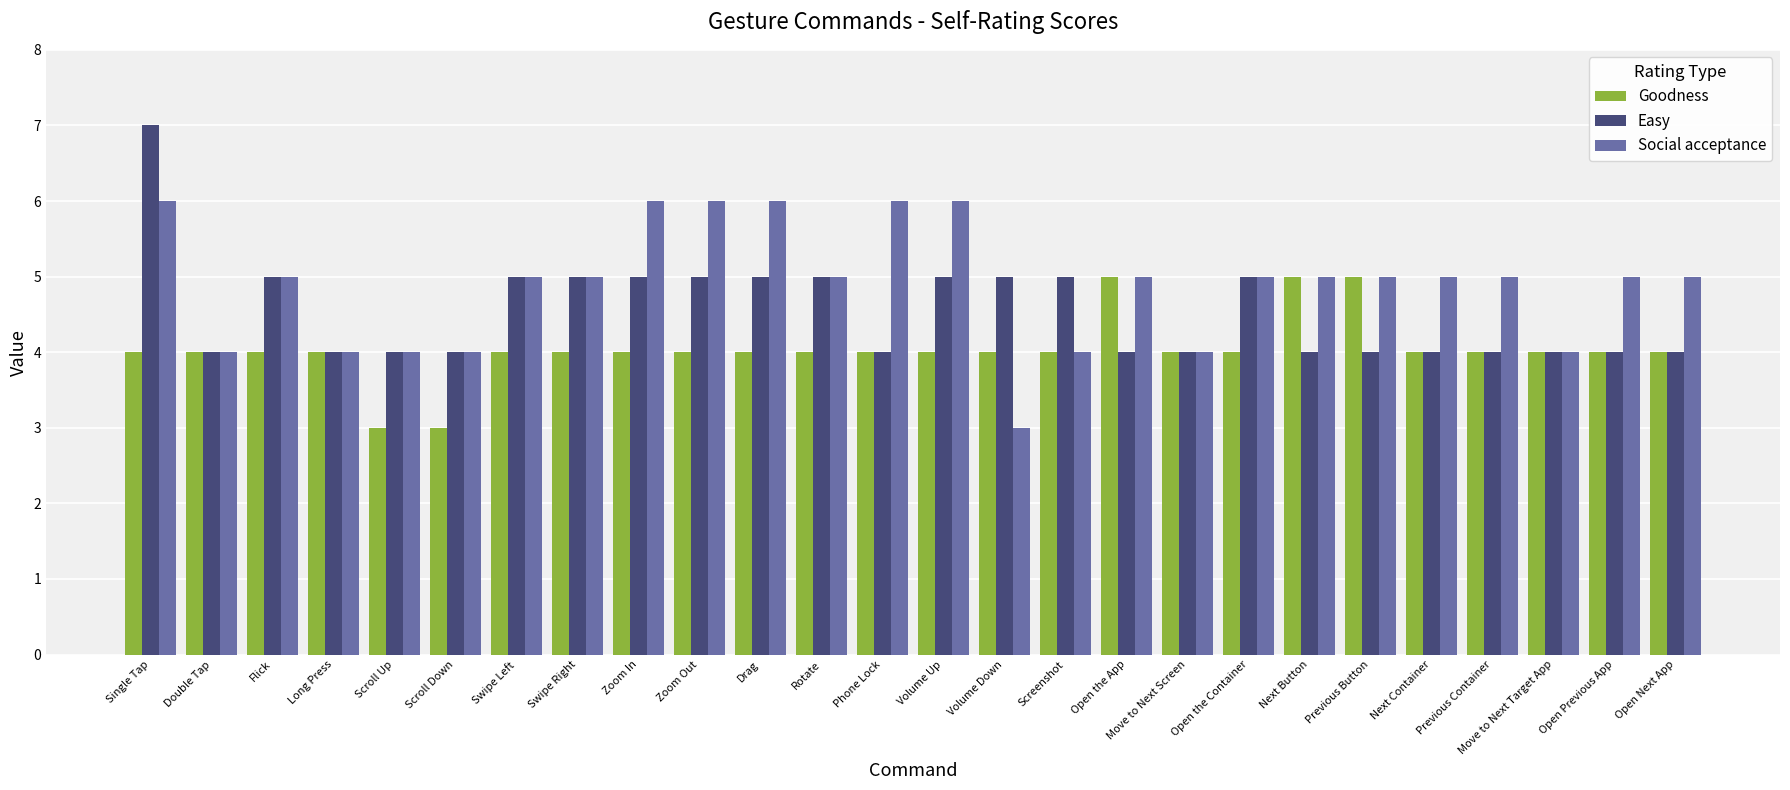

Reading right to left, transcribe all the data shown in this chart.

Goodness: Open Next App=4	Open Previous App=4	Move to Next Target App=4	Previous Container=4	Next Container=4	Previous Button=5	Next Button=5	Open the Container=4	Move to Next Screen=4	Open the App=5	Screenshot=4	Volume Down=4	Volume Up=4	Phone Lock=4	Rotate=4	Drag=4	Zoom Out=4	Zoom In=4	Swipe Right=4	Swipe Left=4	Scroll Down=3	Scroll Up=3	Long Press=4	Flick=4	Double Tap=4	Single Tap=4
Easy: Open Next App=4	Open Previous App=4	Move to Next Target App=4	Previous Container=4	Next Container=4	Previous Button=4	Next Button=4	Open the Container=5	Move to Next Screen=4	Open the App=4	Screenshot=5	Volume Down=5	Volume Up=5	Phone Lock=4	Rotate=5	Drag=5	Zoom Out=5	Zoom In=5	Swipe Right=5	Swipe Left=5	Scroll Down=4	Scroll Up=4	Long Press=4	Flick=5	Double Tap=4	Single Tap=7
Social acceptance: Open Next App=5	Open Previous App=5	Move to Next Target App=4	Previous Container=5	Next Container=5	Previous Button=5	Next Button=5	Open the Container=5	Move to Next Screen=4	Open the App=5	Screenshot=4	Volume Down=3	Volume Up=6	Phone Lock=6	Rotate=5	Drag=6	Zoom Out=6	Zoom In=6	Swipe Right=5	Swipe Left=5	Scroll Down=4	Scroll Up=4	Long Press=4	Flick=5	Double Tap=4	Single Tap=6